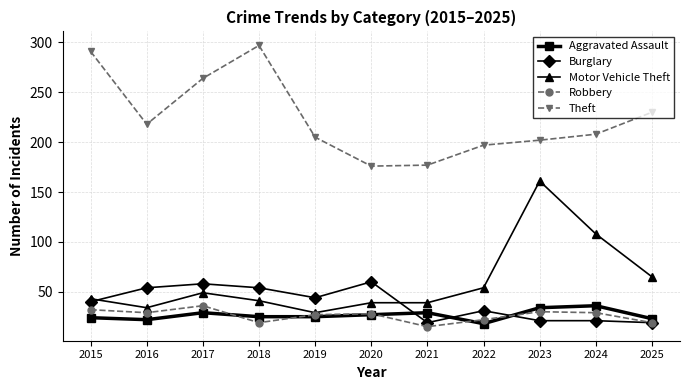

Which series has the largest total across all categories?

Theft